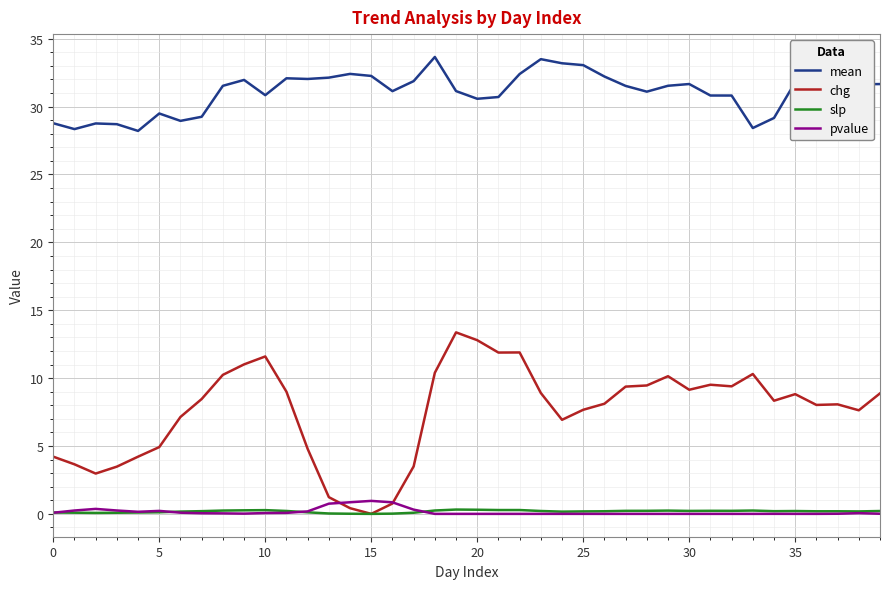

What is the lowest value of the mean series?

28.2